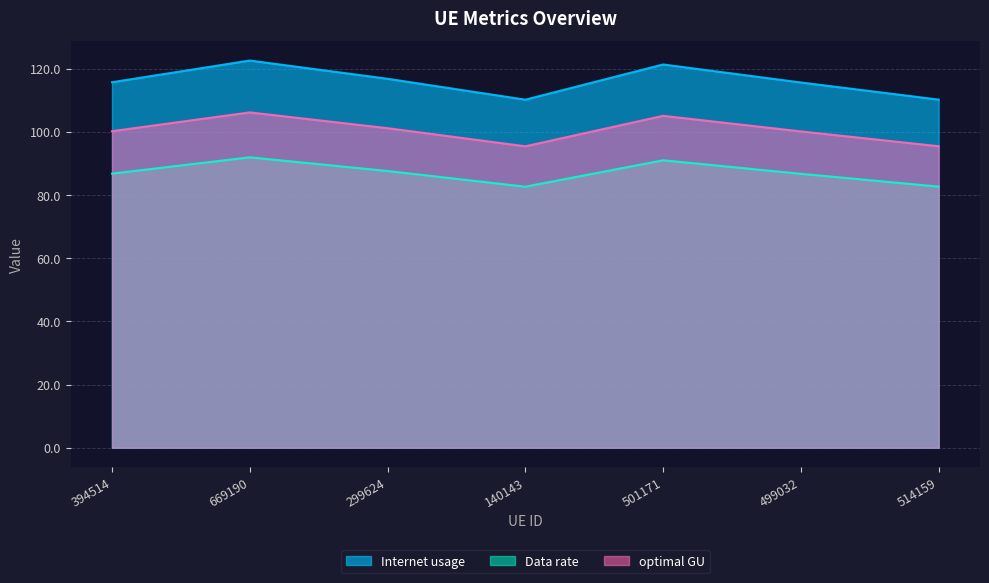

At which category is the sum across all series the highest?

669190